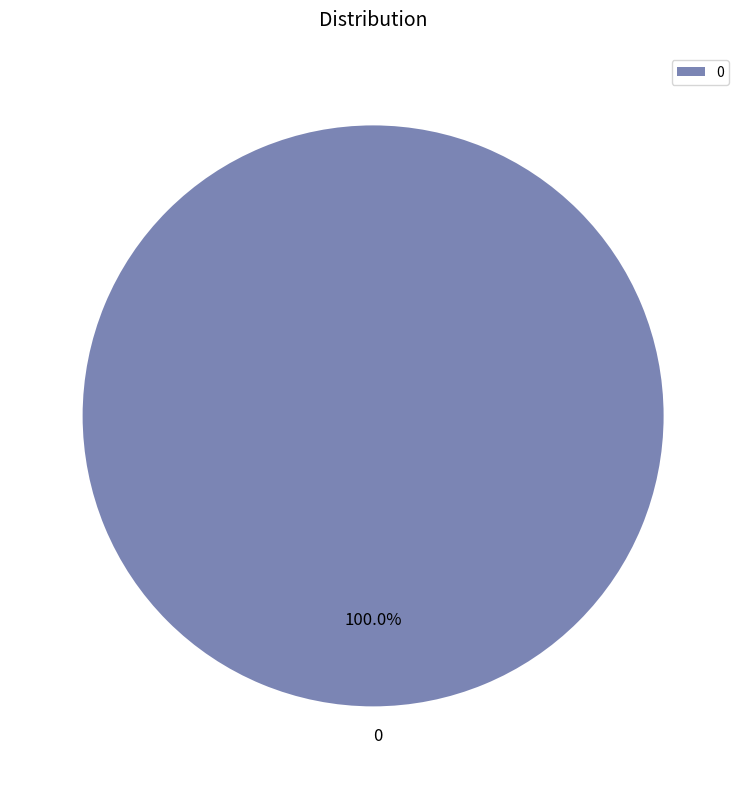

Does any single category account for the majority?

Yes